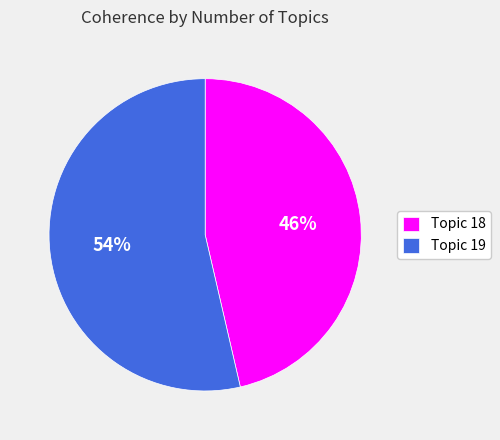

Is the sum of Topic 19 and Topic 18 greater than half?

Yes